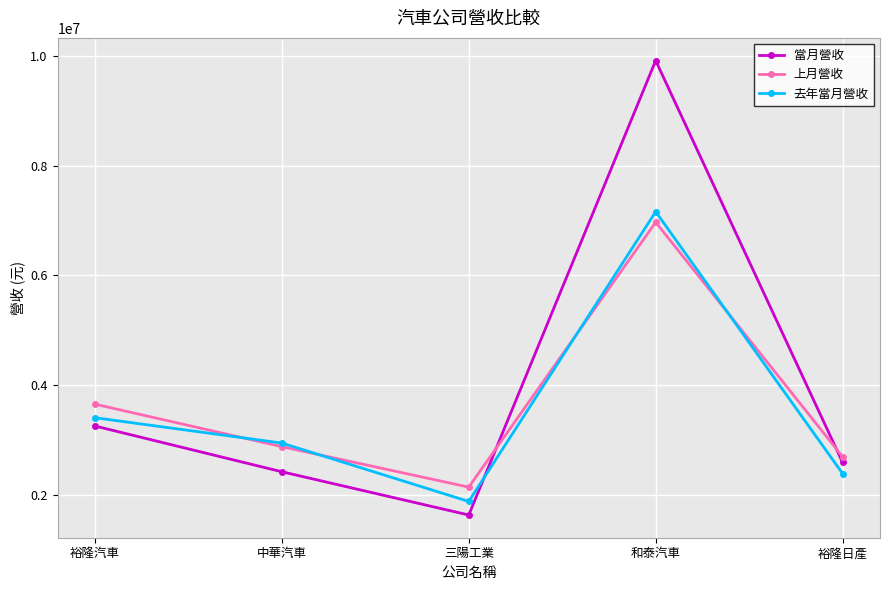

Rank the categories by 去年當月營收 value from lowest to highest.

三陽工業, 裕隆日產, 中華汽車, 裕隆汽車, 和泰汽車